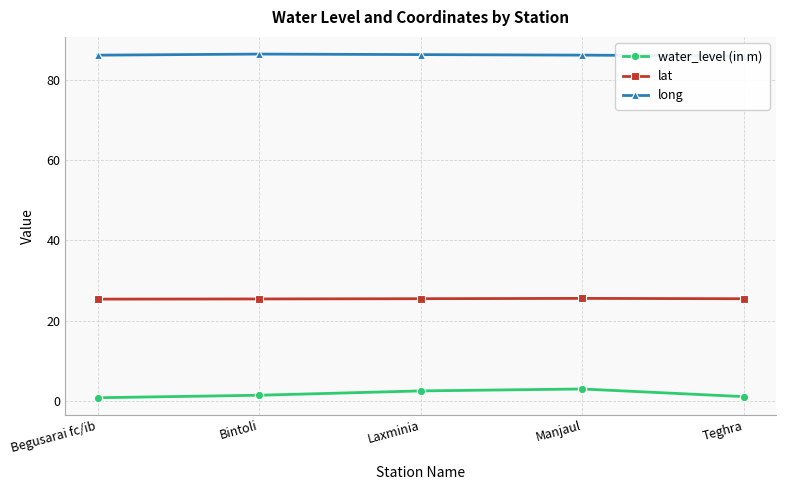

What is the maximum value shown in the chart?

86.4